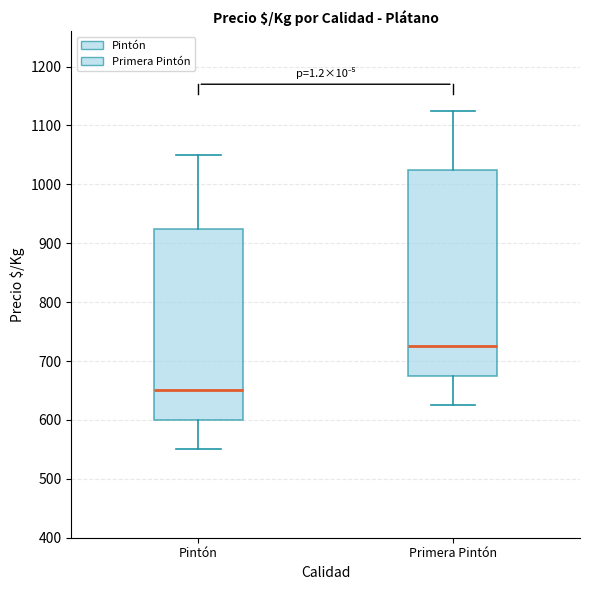

Where is the lower edge of the box for Pintón on the y-axis? The values are not printed on the chart, so give them approximately, as read against the axis.

600